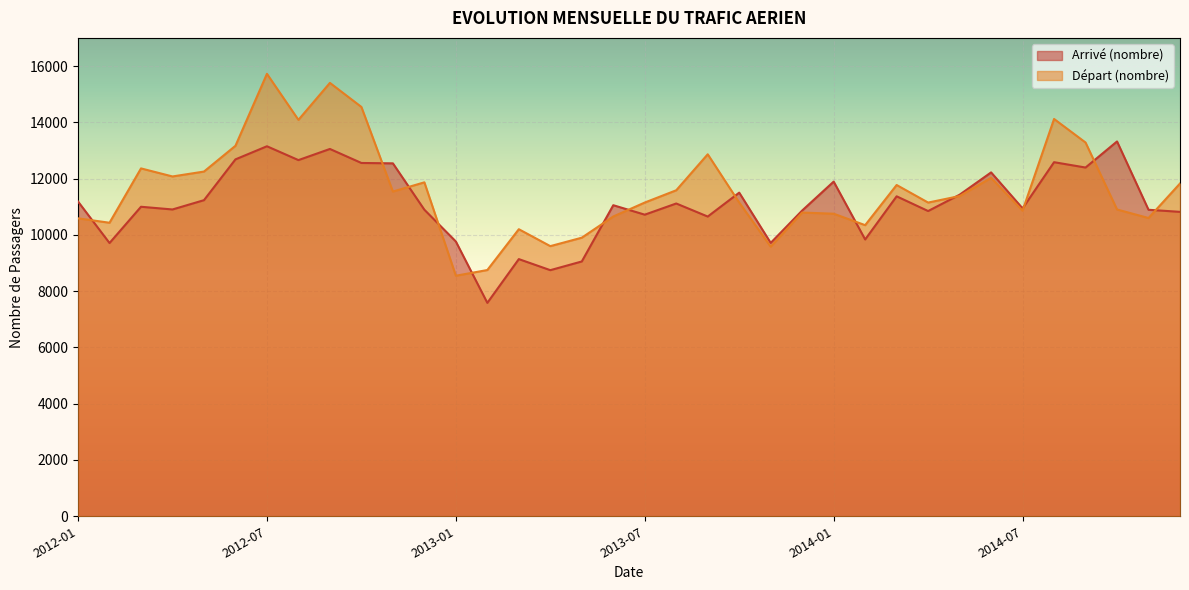

How many times do Arrivé (nombre) and Départ (nombre) cross each other?

13